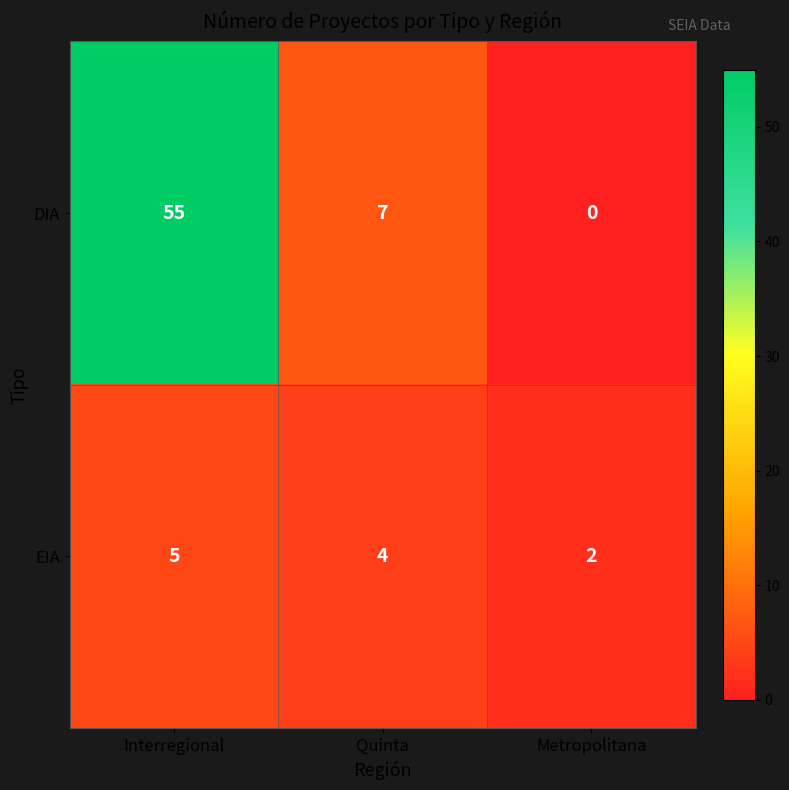

Is it true that EIA equals 5 at Interregional?

True